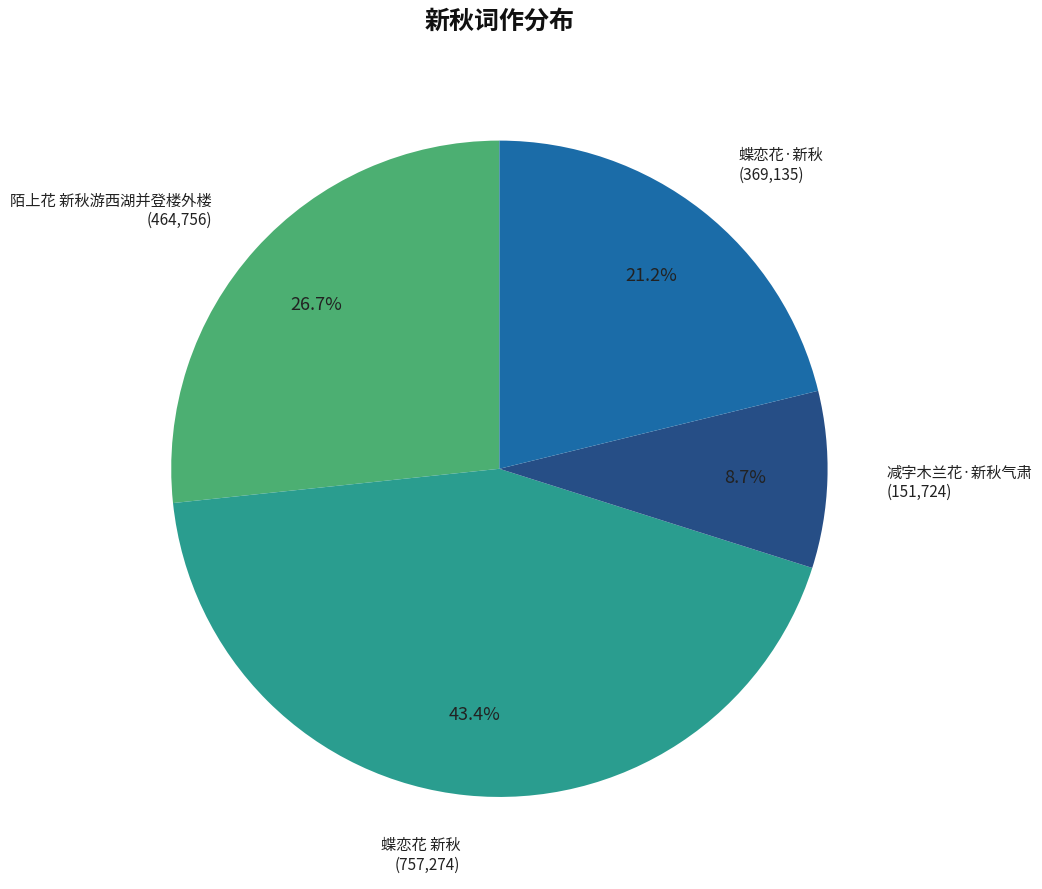

How many segments does this pie chart have?

4